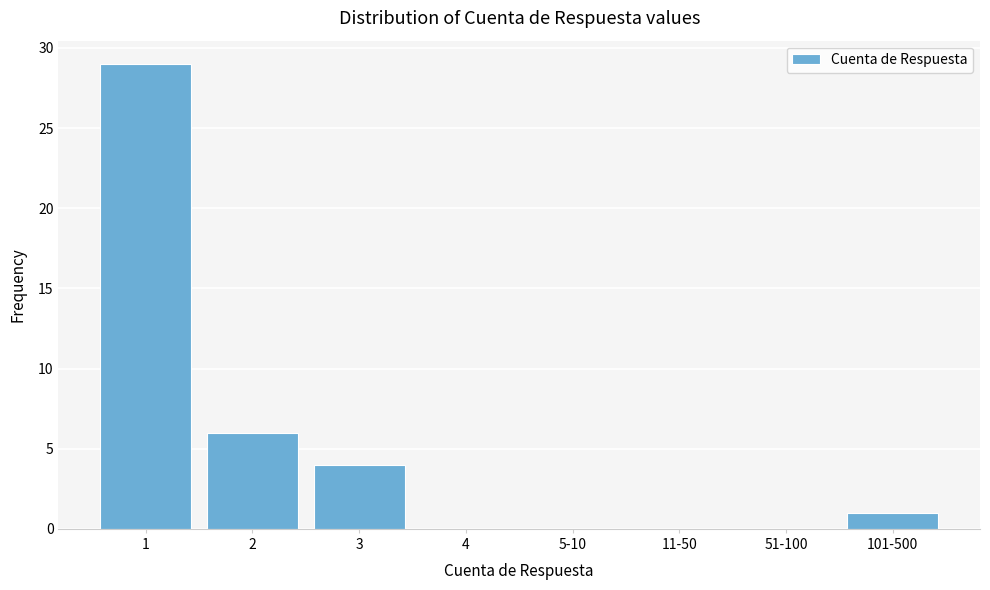

Reading right to left, what are all the values shown in this chart?

101-500=1	51-100=0	11-50=0	5-10=0	4=0	3=4	2=6	1=29